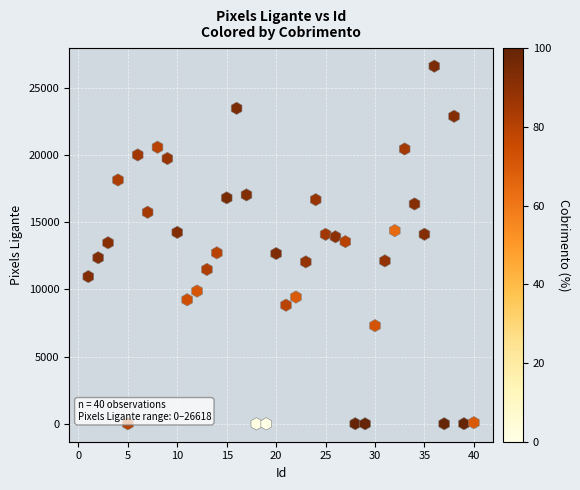

What is the range of Y values (max minus min)?

26618